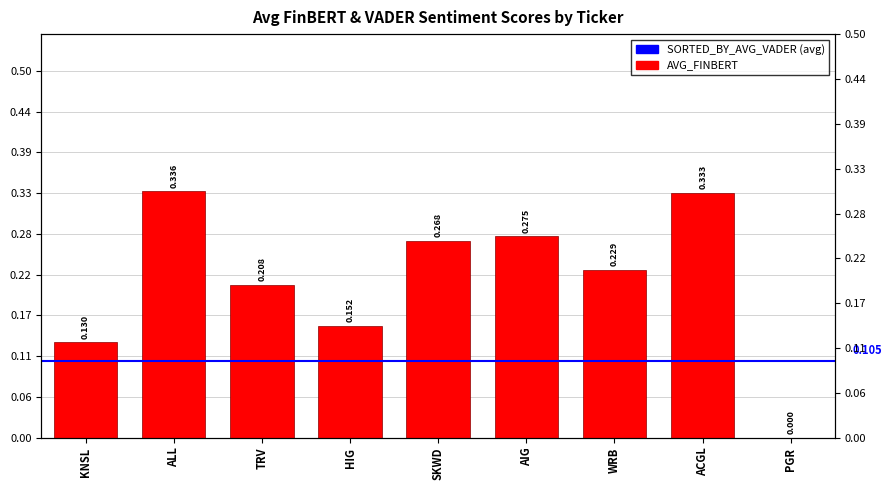

Reading left to right, extract all data points from this chart.

KNSL=0.1	ALL=0.3	TRV=0.2	HIG=0.2	SKWD=0.3	AIG=0.3	WRB=0.2	ACGL=0.3	PGR=0.0